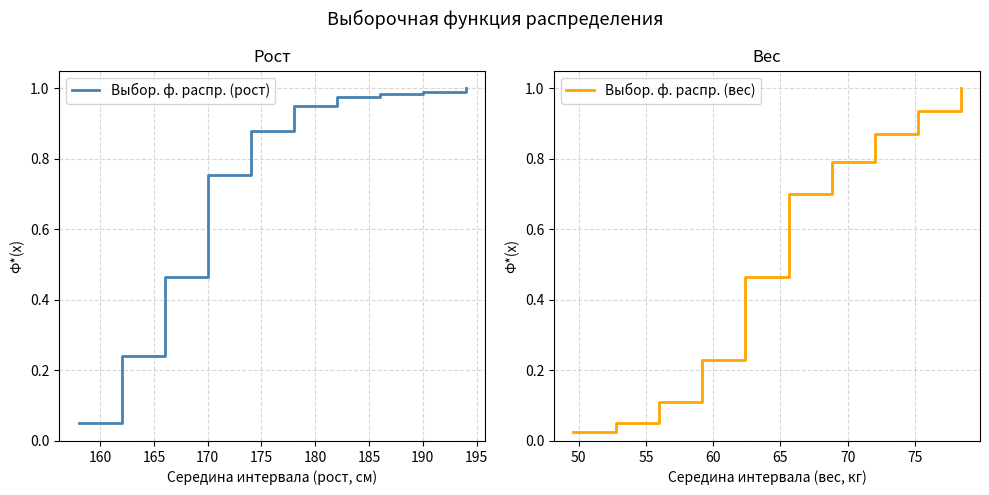

What is the minimum value for Выбор. ф. распр. (рост)?

0.1